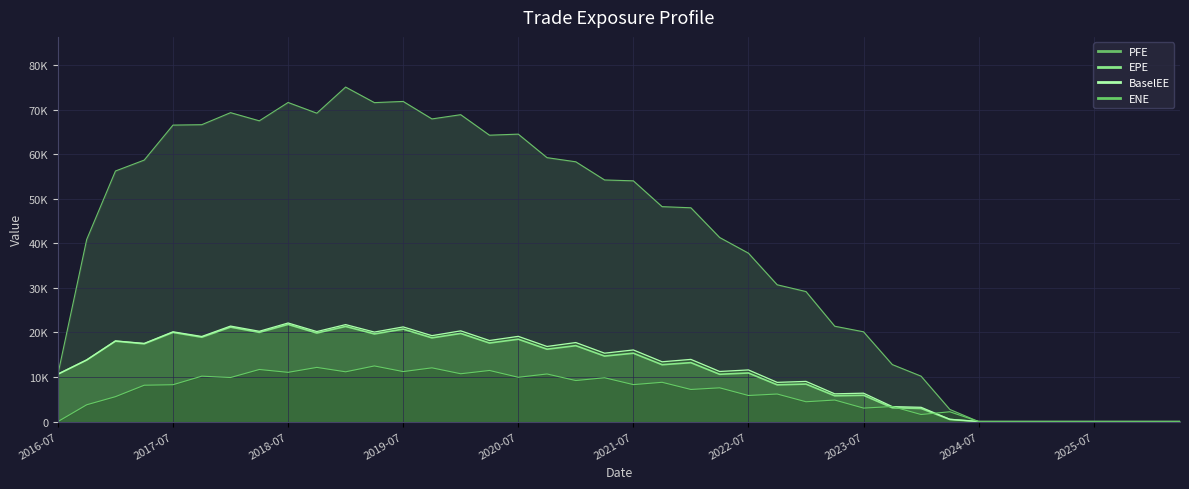

Where is the first local maximum for BaselEE?

2017-01-05